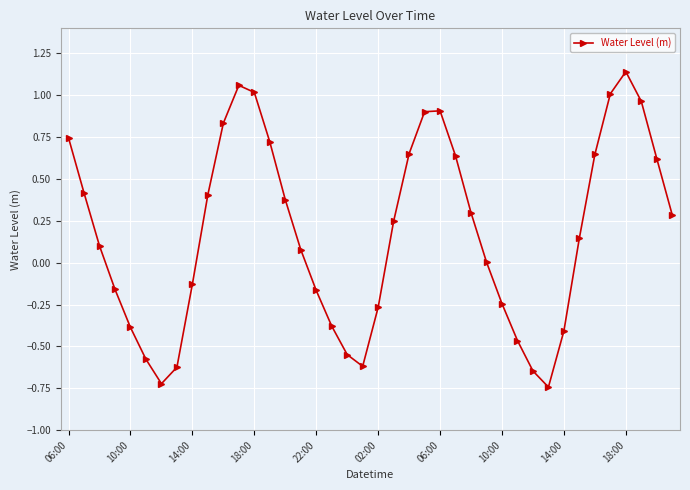

How many interior local valleys (lower than both neighbors) does the data have?

3